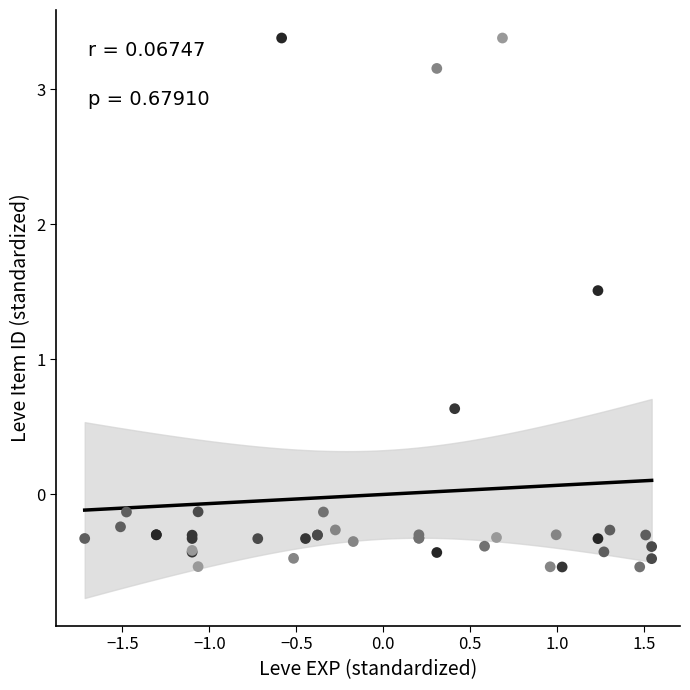

What Y value in the scatter plot is closest to 1?

0.6